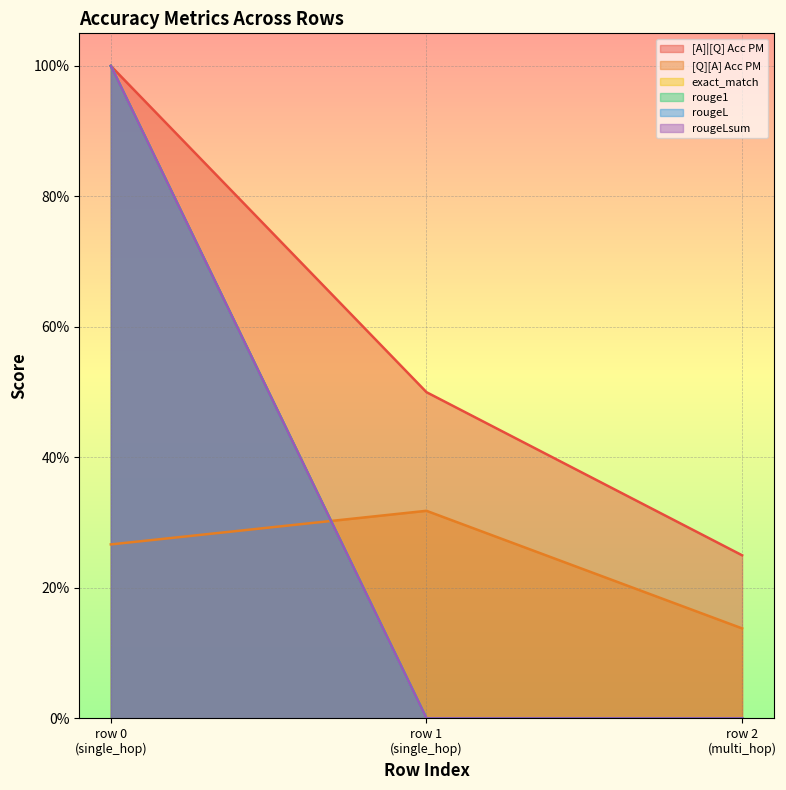

Rank the series by their maximum value, from highest to lowest.

[A]|[Q] Acc PM, exact_match, rouge1, rougeL, rougeLsum, [Q][A] Acc PM